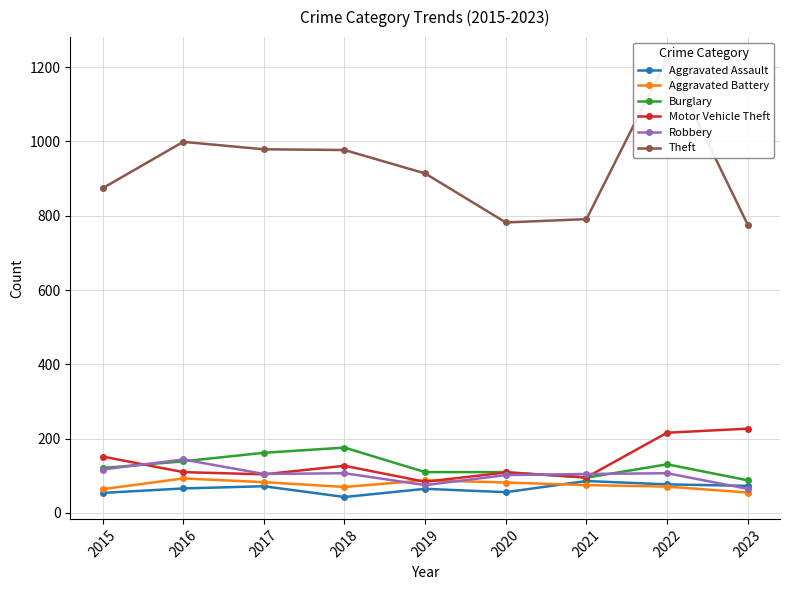

At which category does Robbery reach its first local valley?

2017